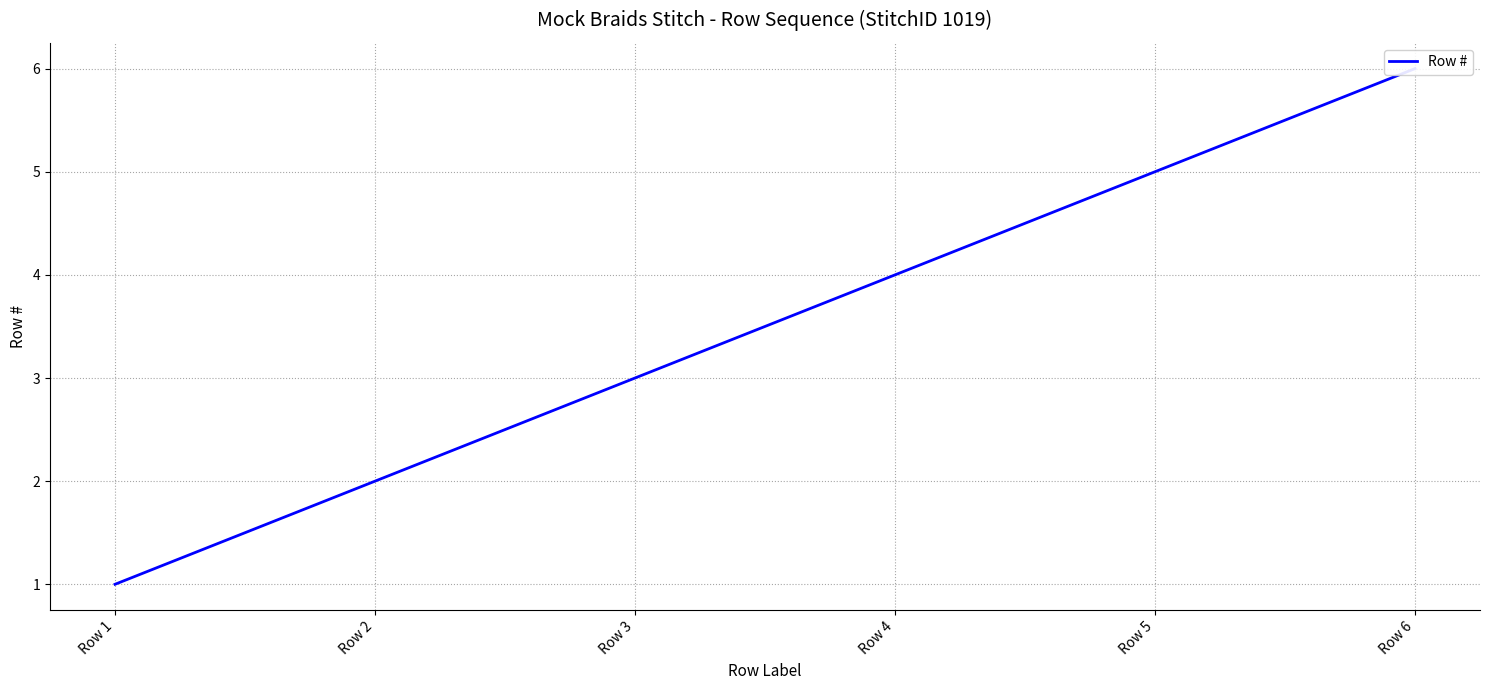

Count the values in the range 2 to 5.

4